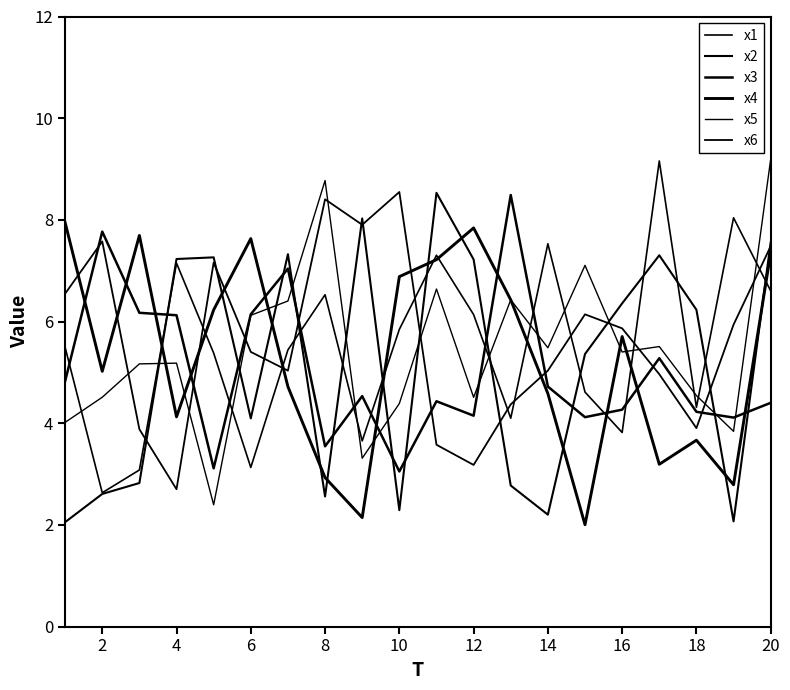

Reading left to right, what are all the values shown in this chart?

x1: 5.5	2.6	3.1	7.1	5.4	3.1	5.4	6.5	3.7	5.8	7.3	6.1	4.1	7.5	4.6	3.8	9.2	4.3	8.0	6.6
x2: 2.1	2.6	2.8	7.2	7.3	4.1	7.3	2.6	8.0	2.3	8.5	7.2	2.8	2.2	5.4	6.4	7.3	6.2	2.1	7.6
x3: 4.8	7.8	6.2	6.1	3.1	6.1	7.0	3.5	4.5	3.1	4.4	4.1	8.5	4.7	4.1	4.3	5.3	4.2	4.1	4.4
x4: 7.9	5.0	7.7	4.1	6.2	7.6	4.7	2.9	2.1	6.9	7.2	7.8	6.4	4.6	2.0	5.7	3.2	3.7	2.8	7.3
x5: 4.0	4.5	5.2	5.2	2.4	6.1	6.4	8.8	3.3	4.4	6.6	4.5	6.4	5.5	7.1	5.4	5.5	4.5	3.8	9.2
x6: 6.5	7.6	3.9	2.7	7.2	5.4	5.0	8.4	7.9	8.5	3.6	3.2	4.4	5.0	6.1	5.9	5.0	3.9	5.9	7.5